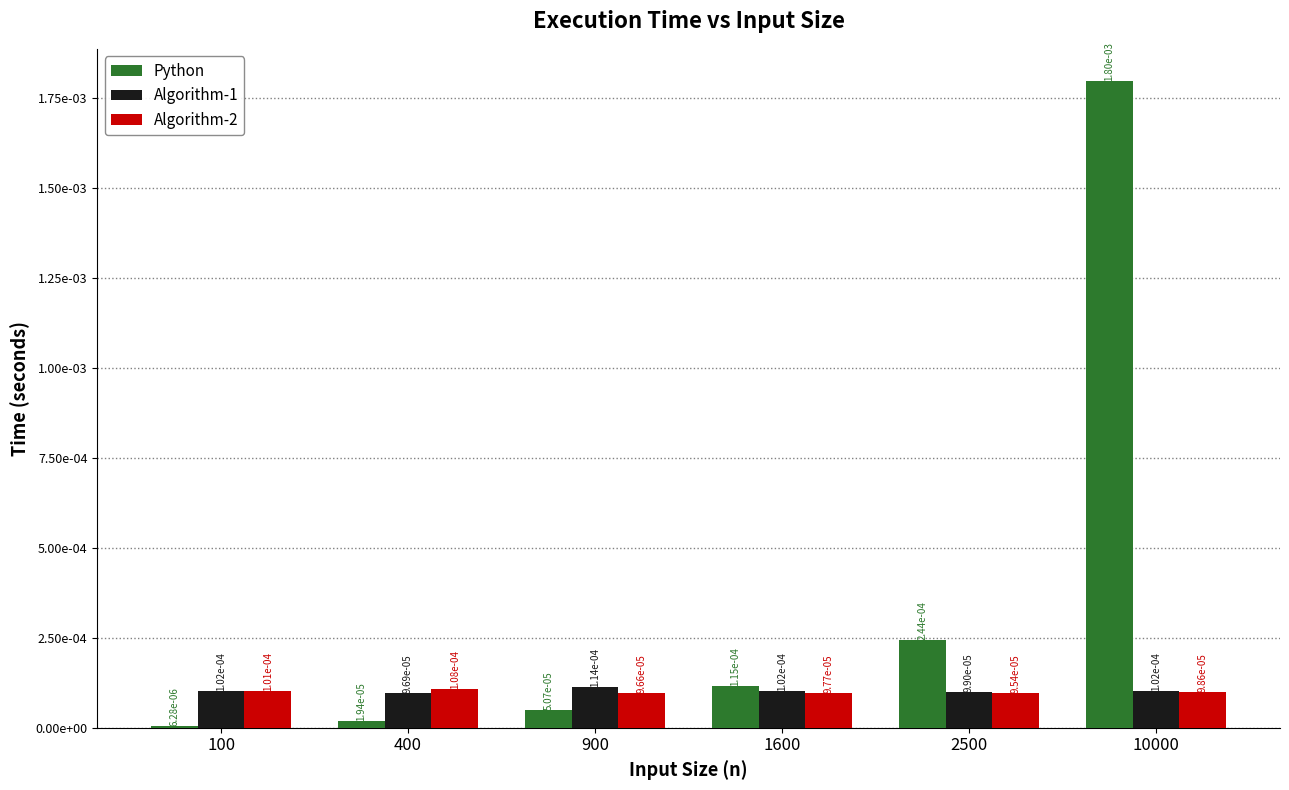

What are all the series names shown in the legend?

Python, Algorithm-1, Algorithm-2